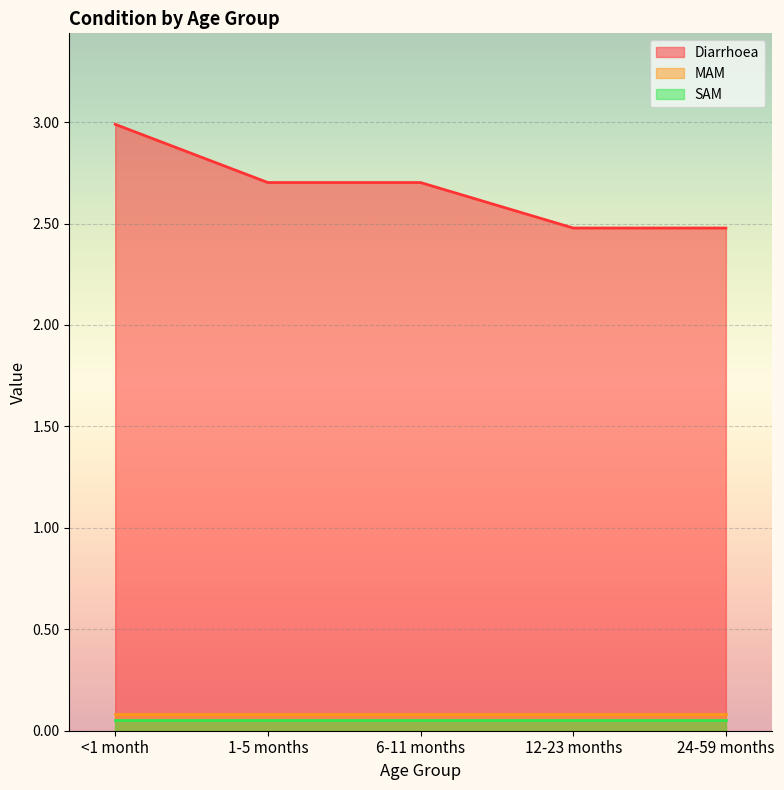

True or false: MAM and SAM intersect in this chart.

False